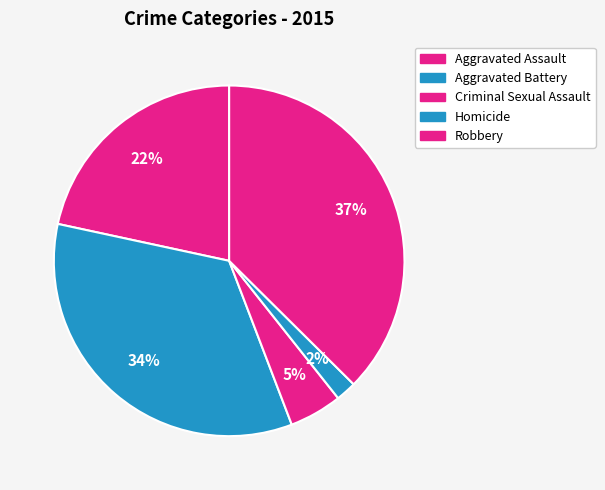

Count the number of slices in the pie.

5